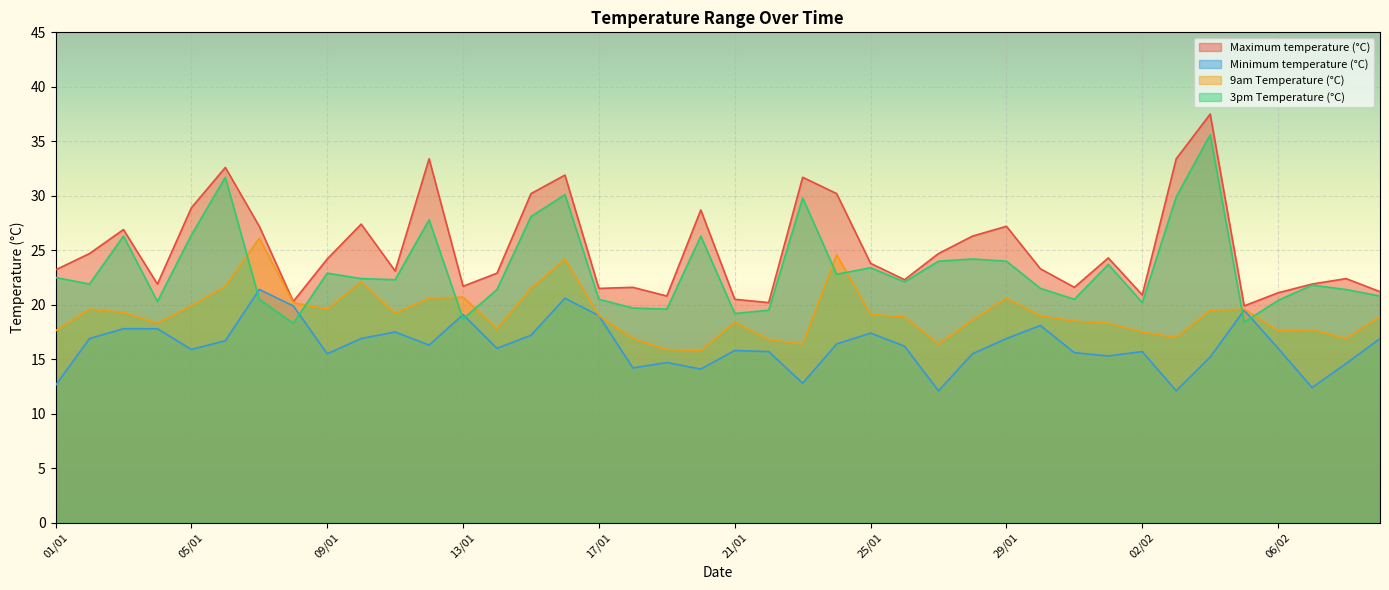

True or false: 9am Temperature (°C) has a value of 19.9 at 05/01.

True